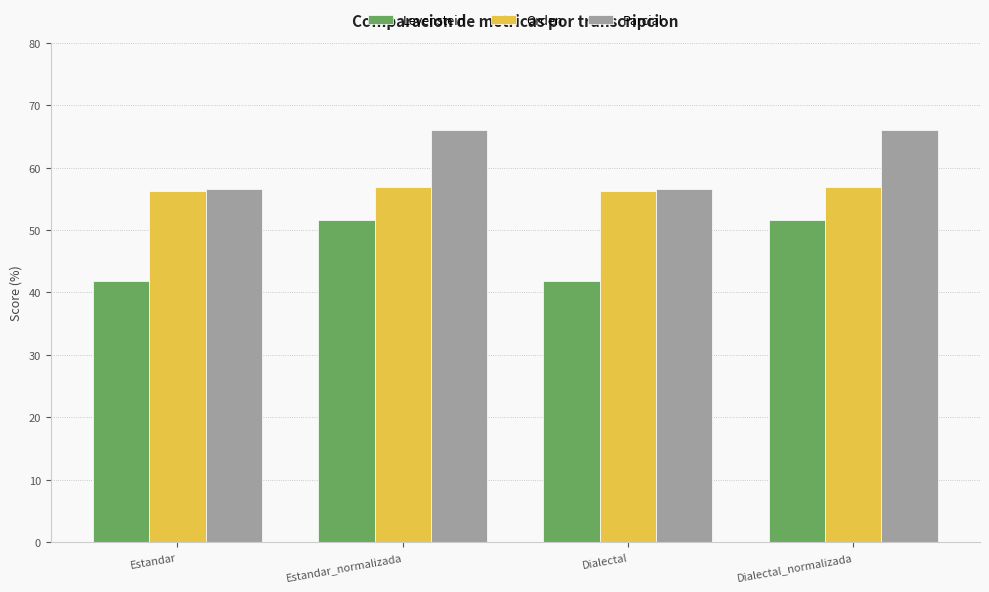

What value does the Levenstein series have at Estandar?

41.9